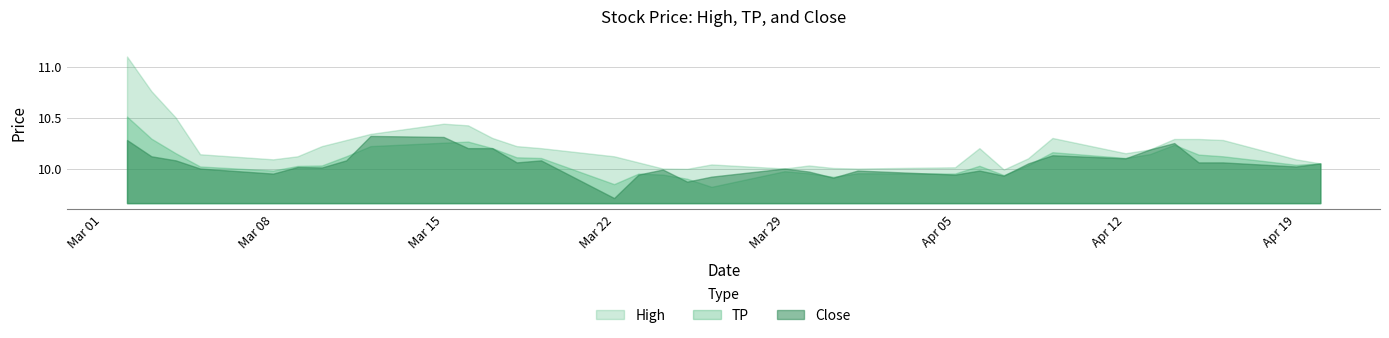

What is the label of the 17th point from the left?

2021-03-24